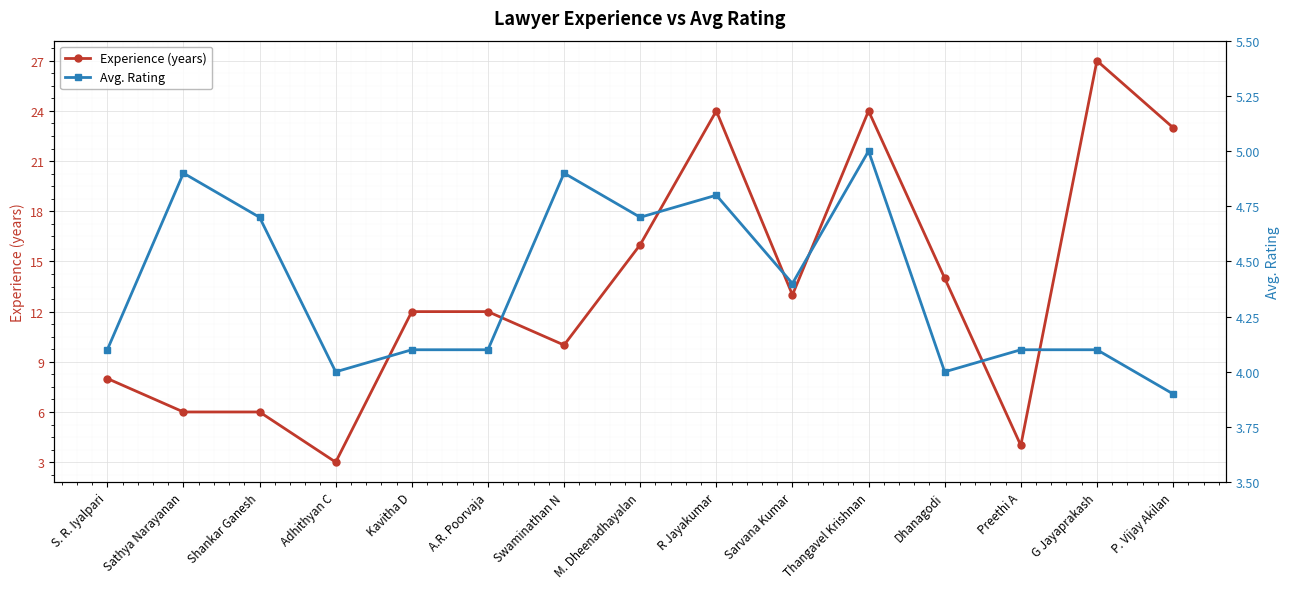

At which label does Avg. Rating reach its minimum?

P. Vijay Akilan